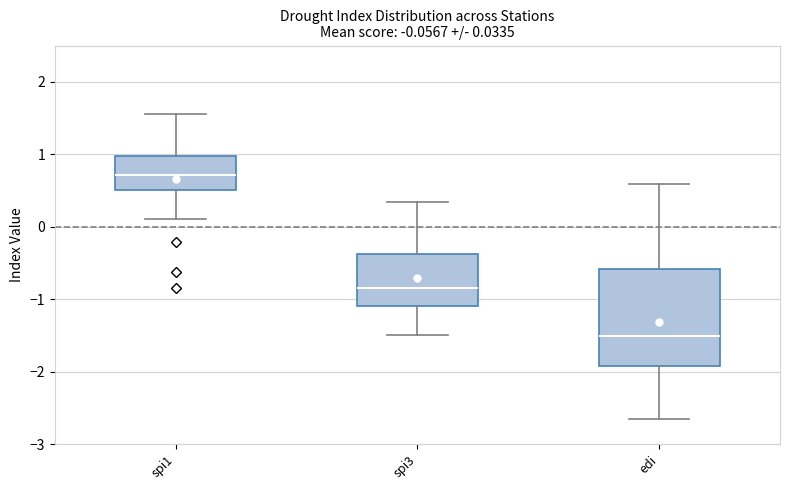

Comparing the boxes themselves (not the whiskers), which one is the tallest?

edi